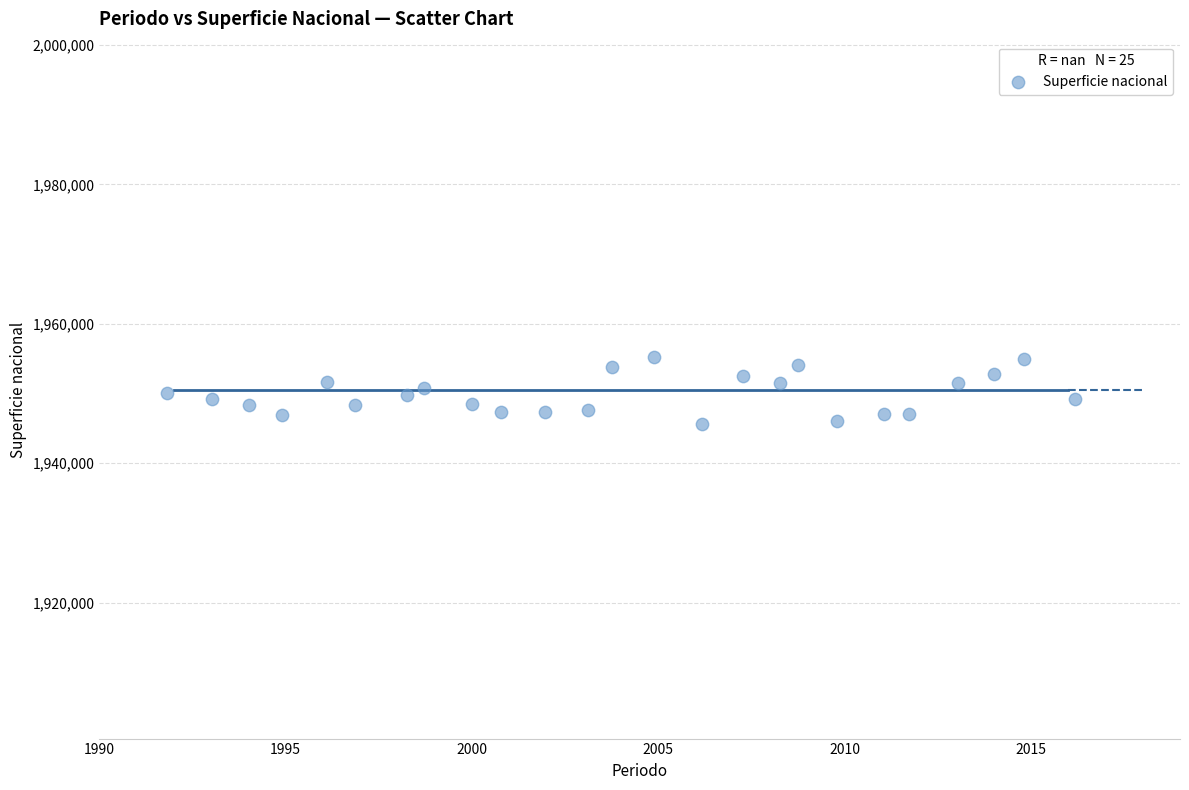

What is the range of Y values (max minus min)?

9493.3